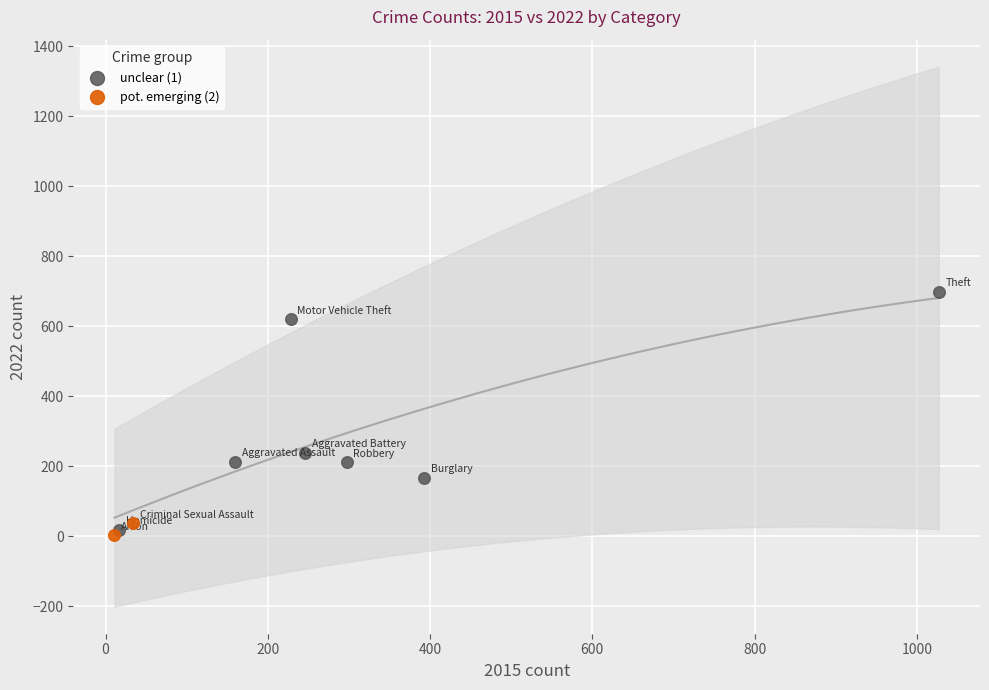

Which series contains the lowest Y value?

pot. emerging (2)